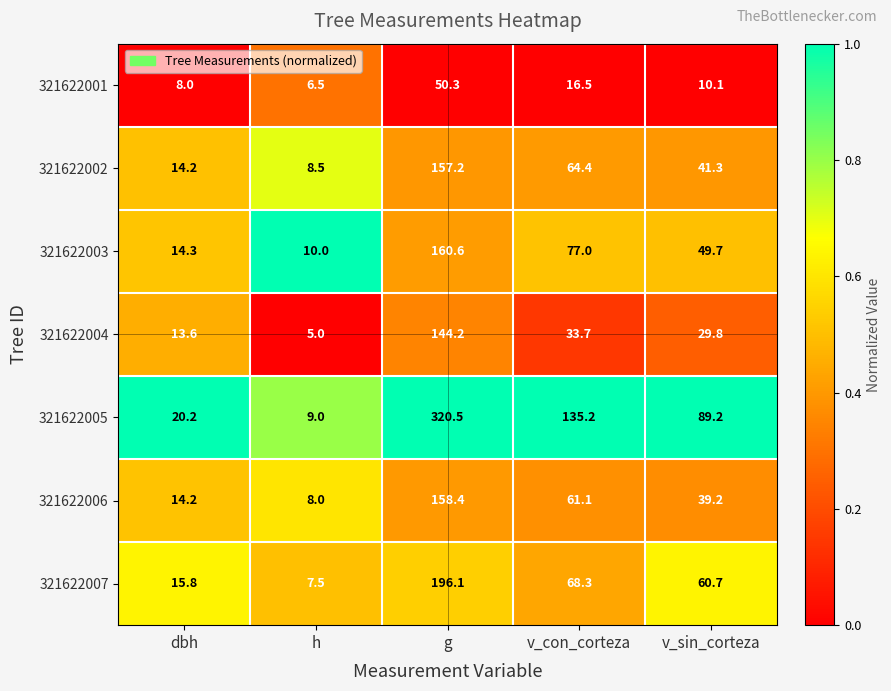

What is the difference between the second highest and second lowest values in the 321622007 series?

52.5